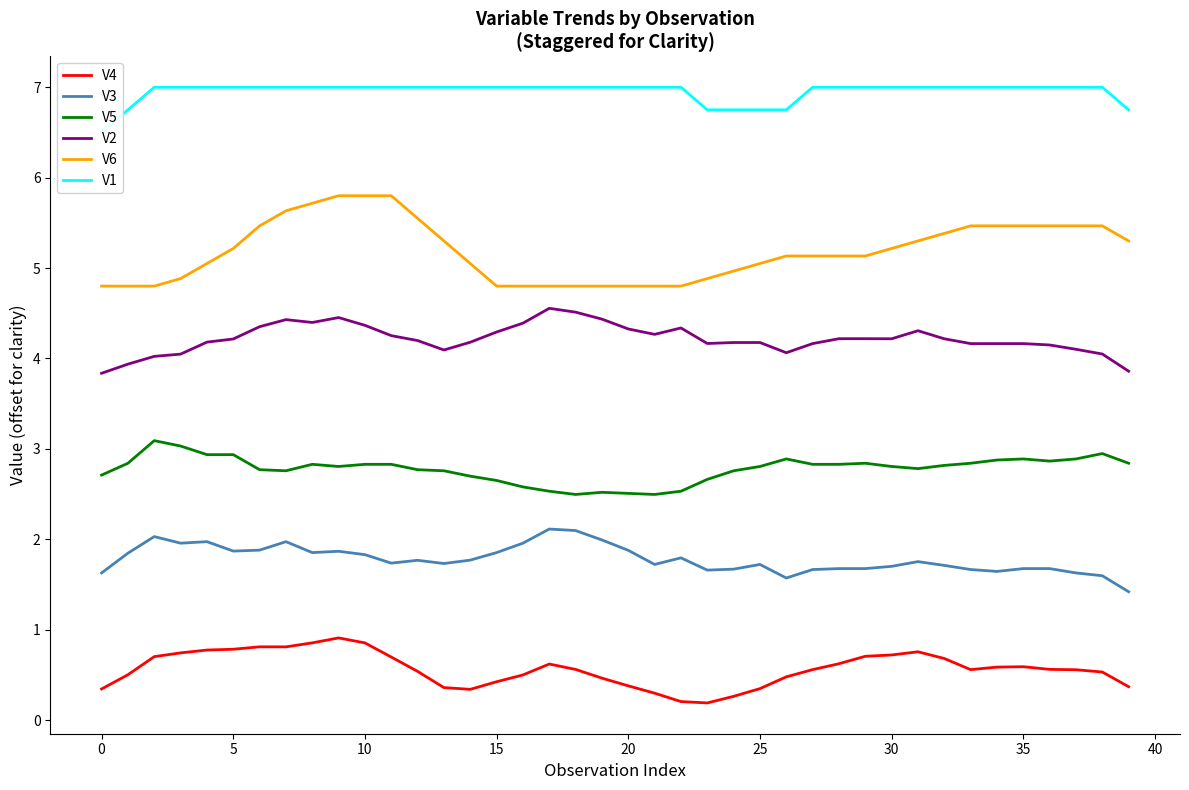

What is the value of the V3 point at the 6th from the left?

1.9